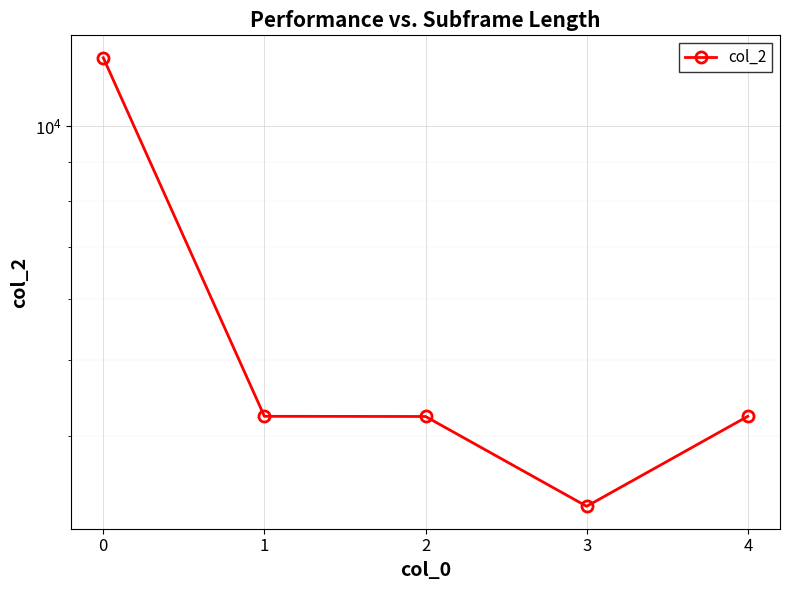

The chart shows a value of 12236 at 0. True or false?

True